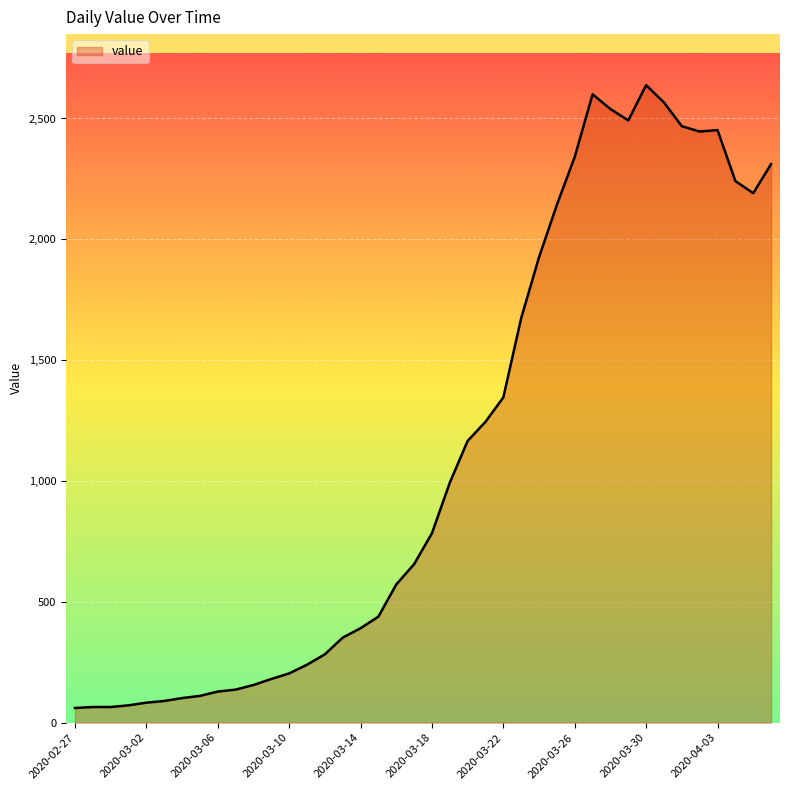

How many distinct data groups are displayed?

1